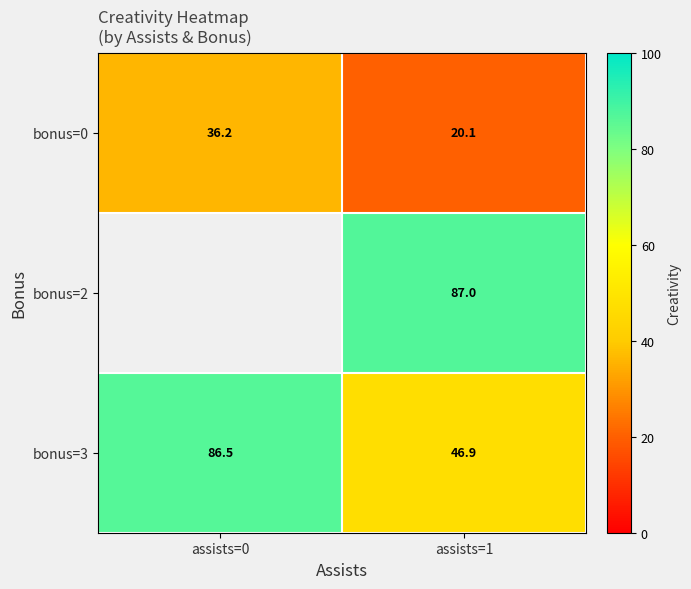

How many categories are shown in the chart?

2